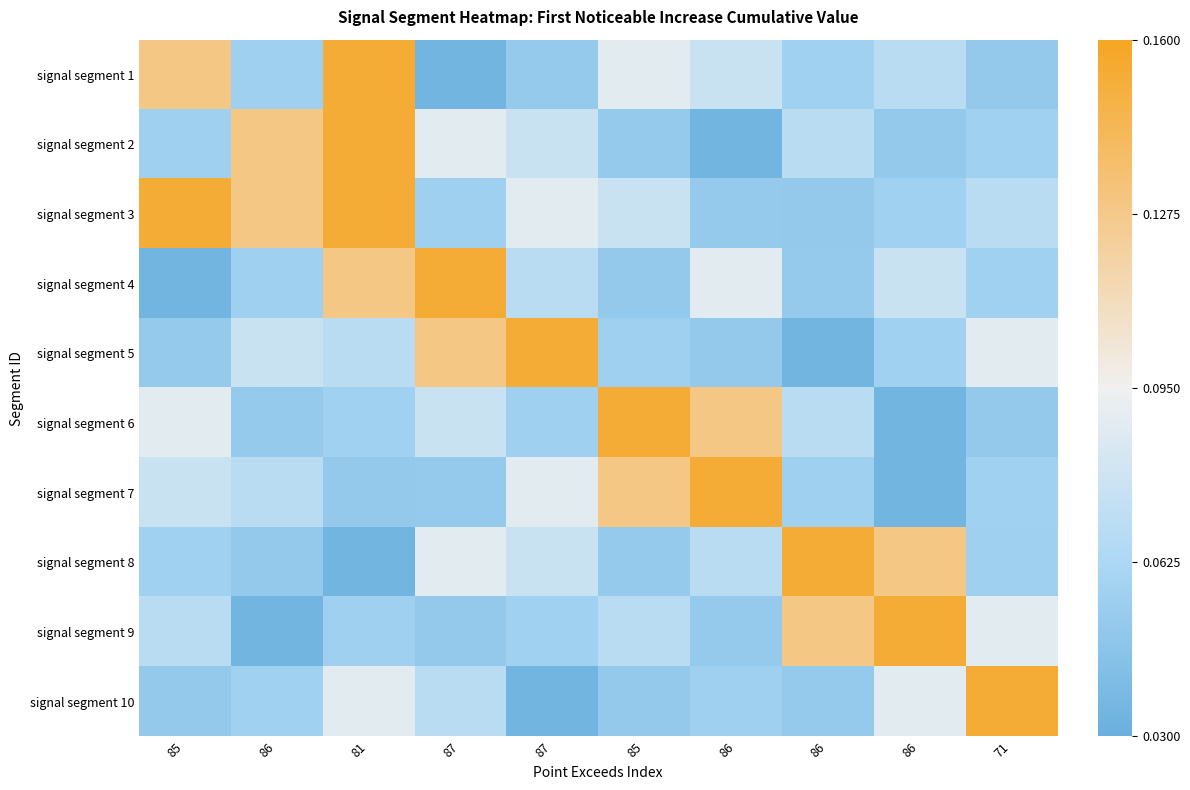

How many distinct data groups are displayed?

10